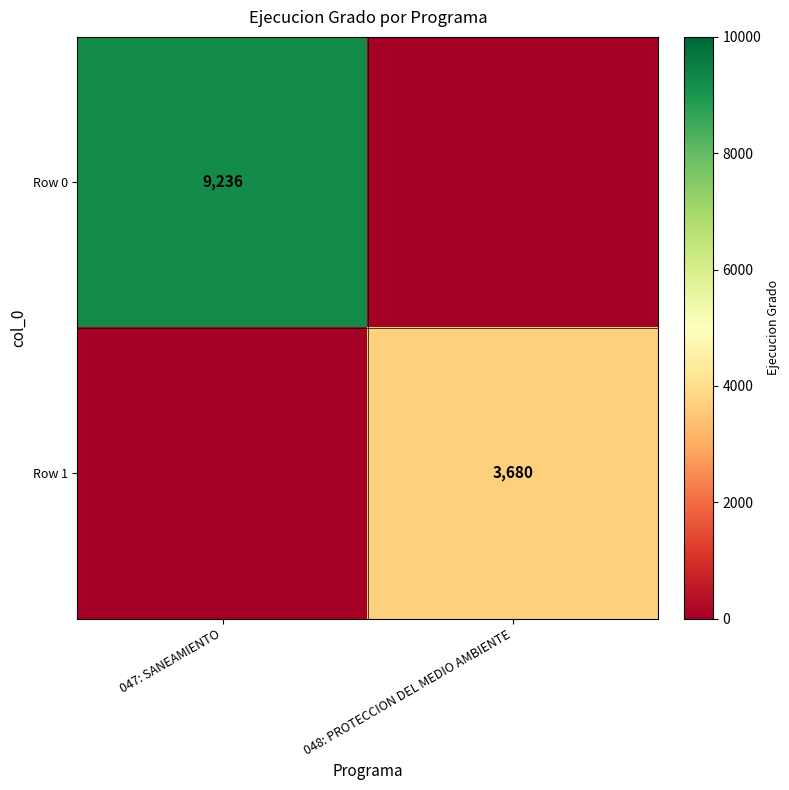

The value of Row 0 at 047: SANEAMIENTO is 15221. True or false?

False